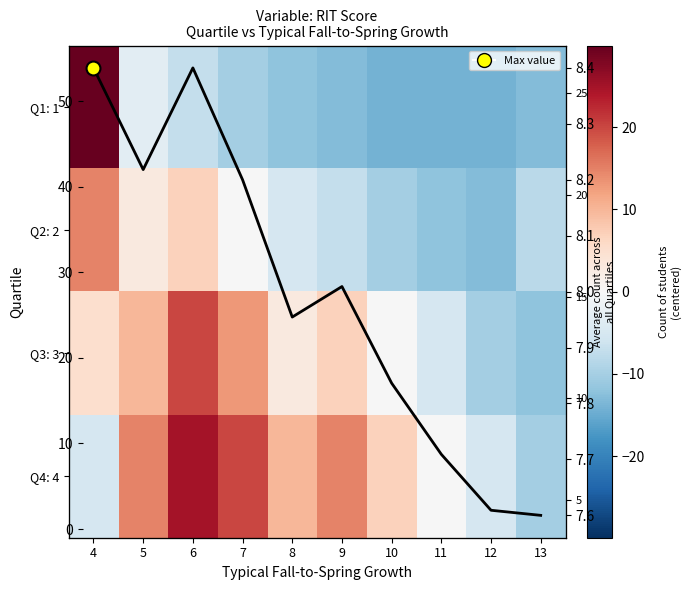

What is the minimum value for Q1: 1?

-14.1